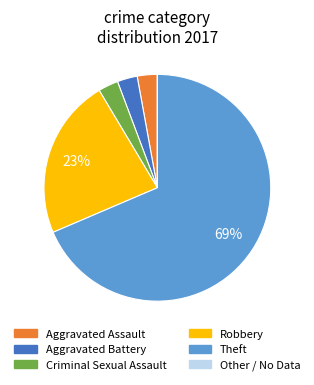

To the nearest percent, what is the average slice percentage?

17%